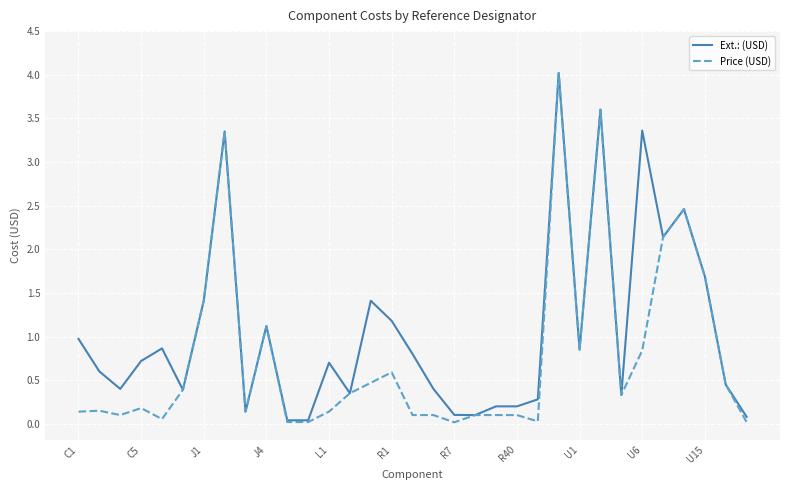

Which series has the widest spread of values?

Price (USD)